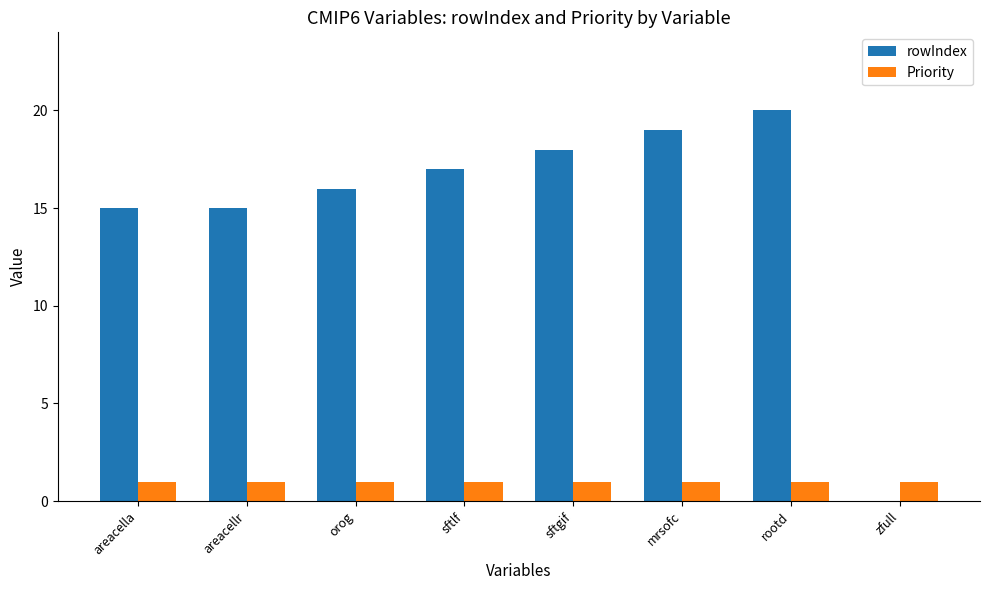

Between mrsofc and zfull, which series saw the biggest shift?

rowIndex